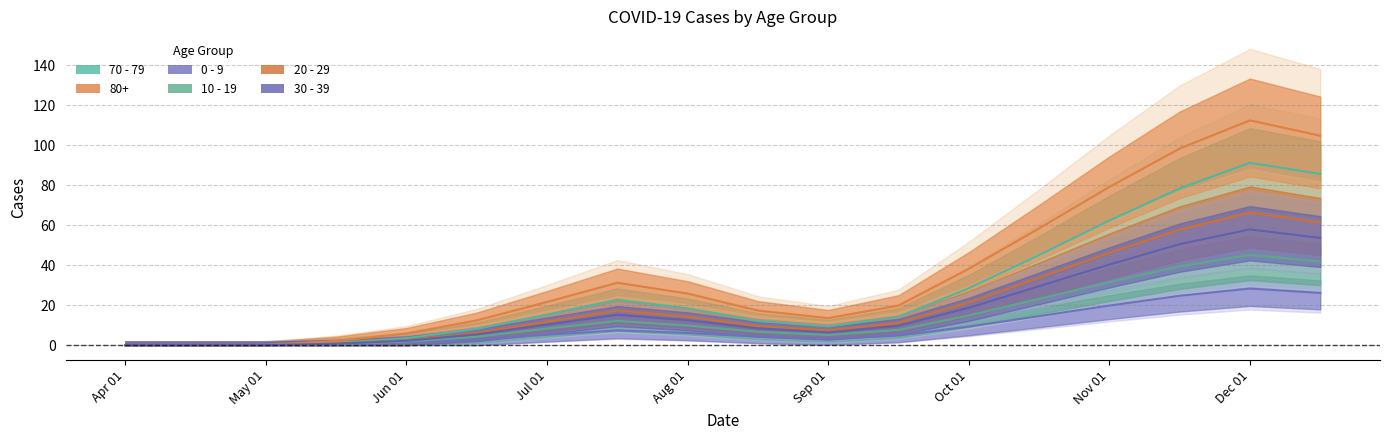

What is the label of the 14th point from the right?

Jun 01